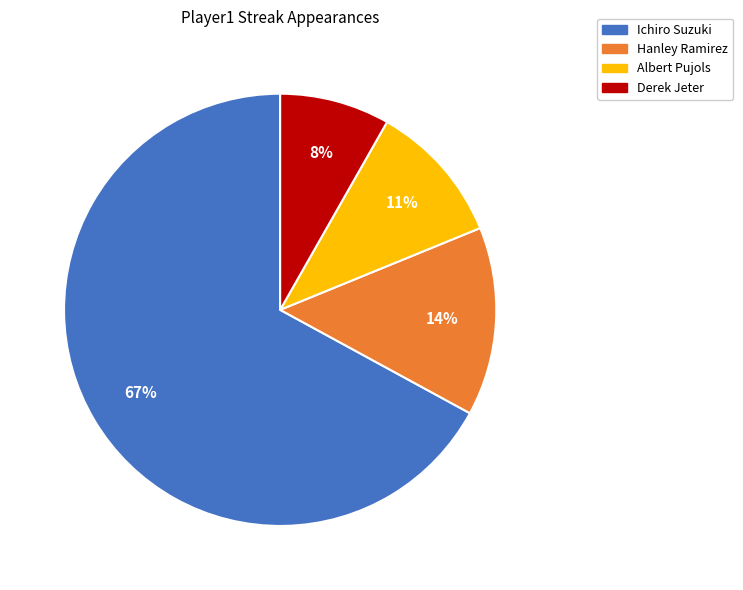

What is the smallest slice in the pie chart?

Derek Jeter